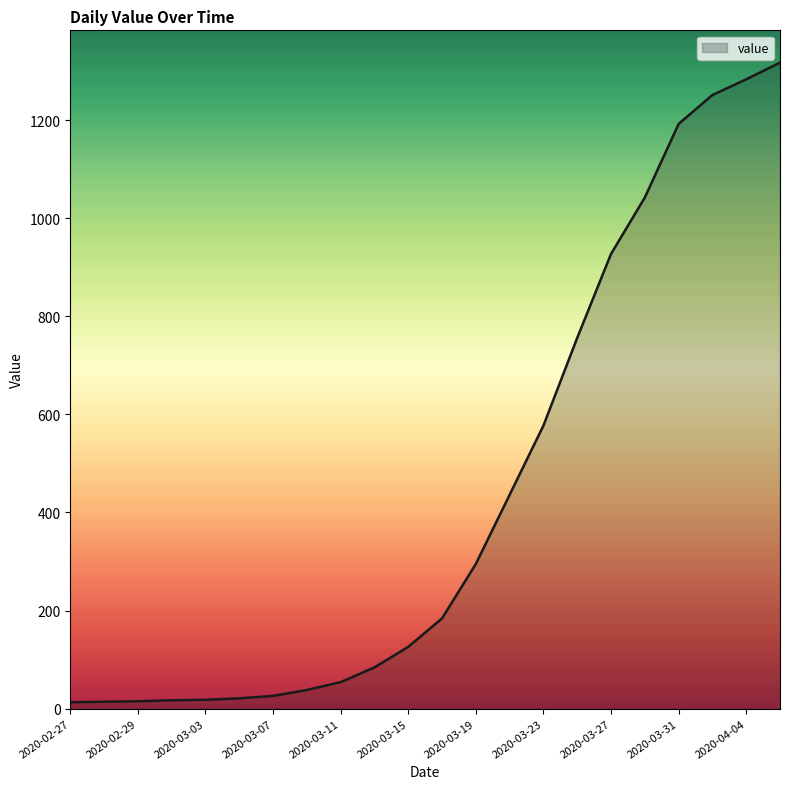

What is the maximum value shown in the chart?

1317